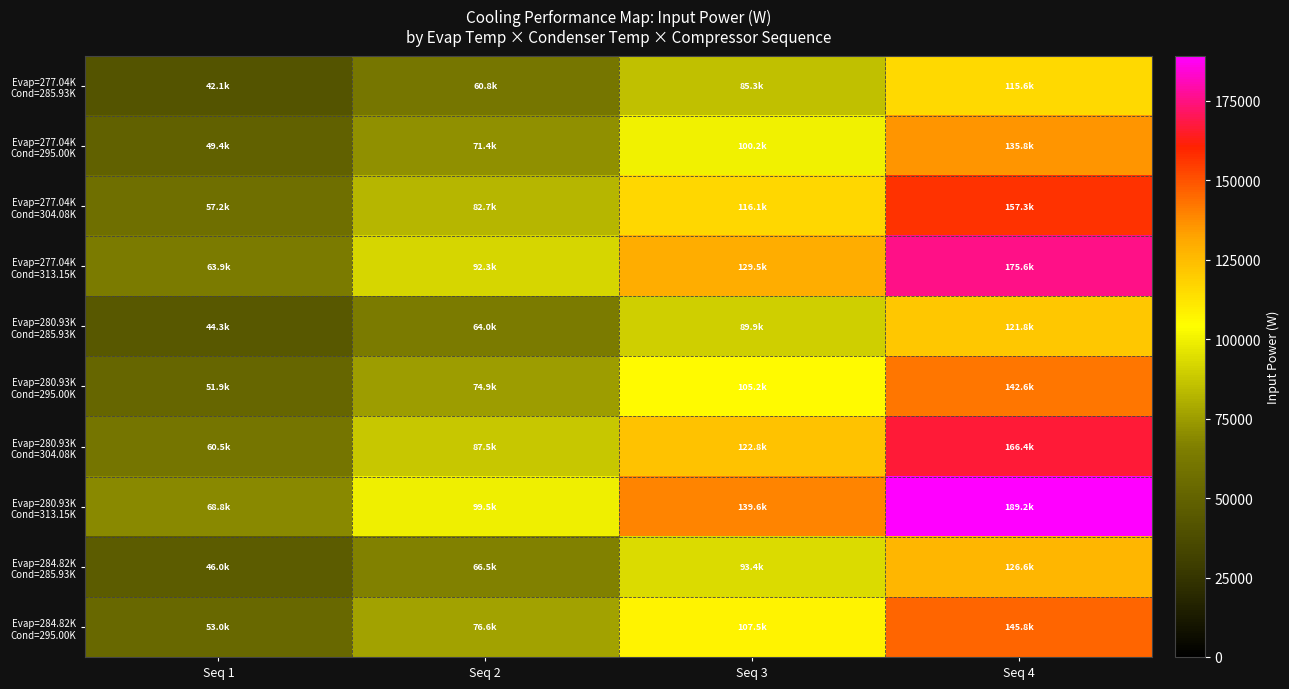

Which series has the largest range (max minus min)?

Evap=280.93K Cond=313.15K